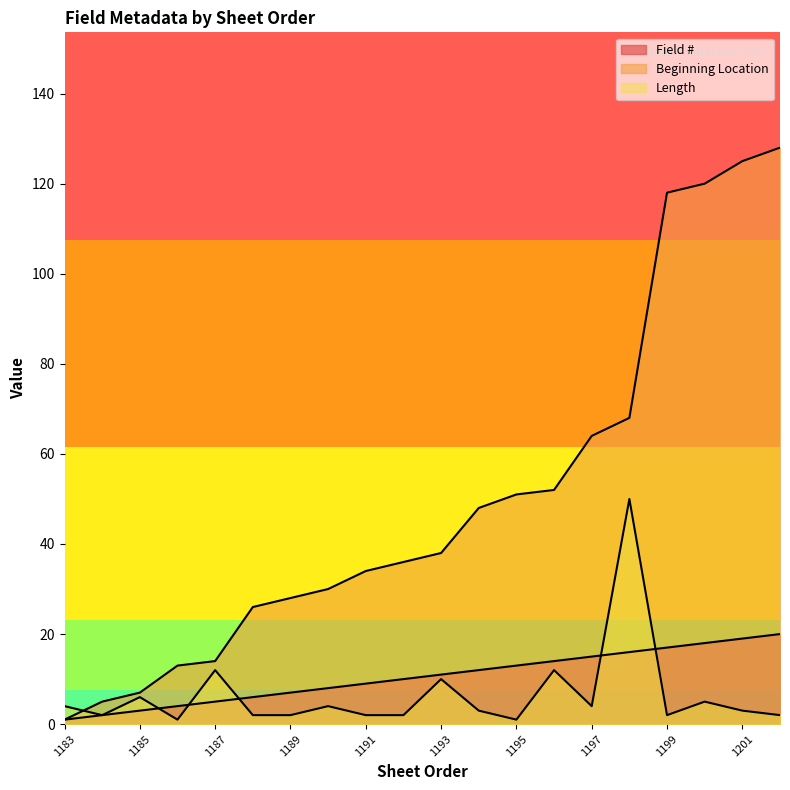

True or false: Field # has a value of 17 at 1199.

True